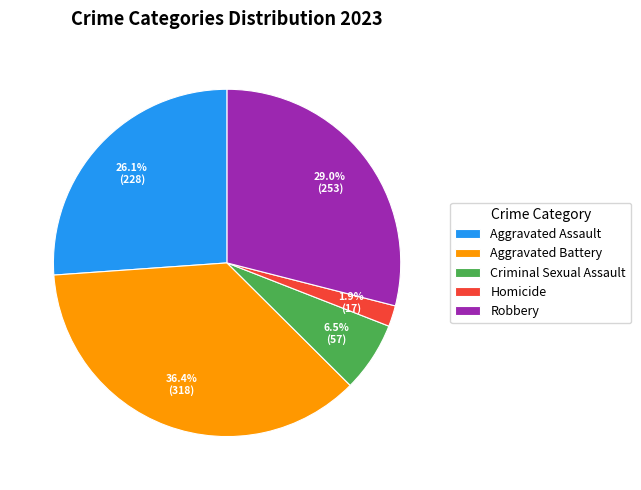

What is the ratio of the value at Aggravated Battery to the value at Criminal Sexual Assault?

5.6